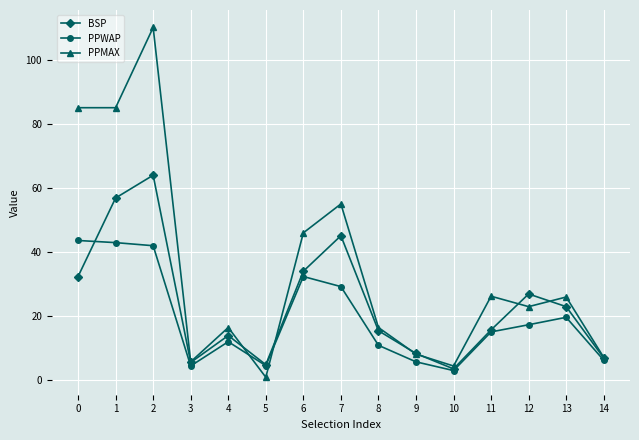

At which label is PPWAP closest to 23?

13